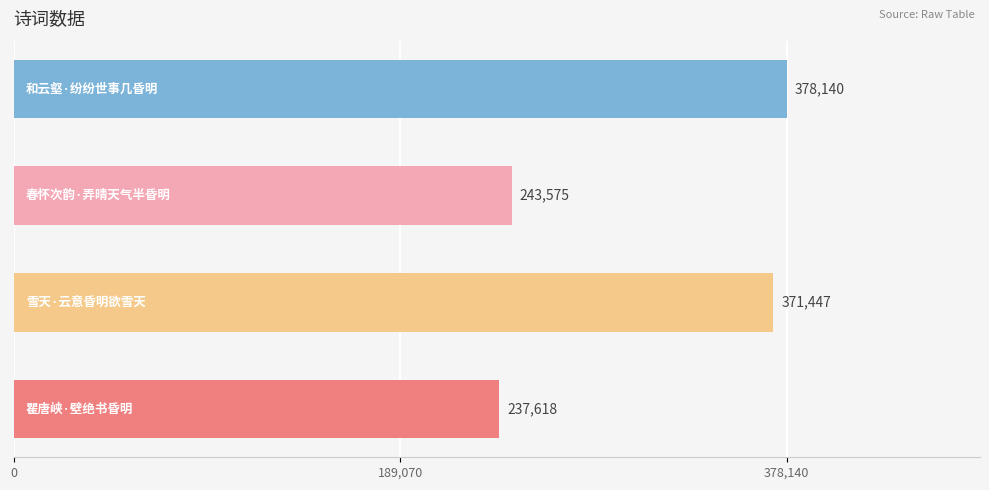

How many values are below 371447?

2